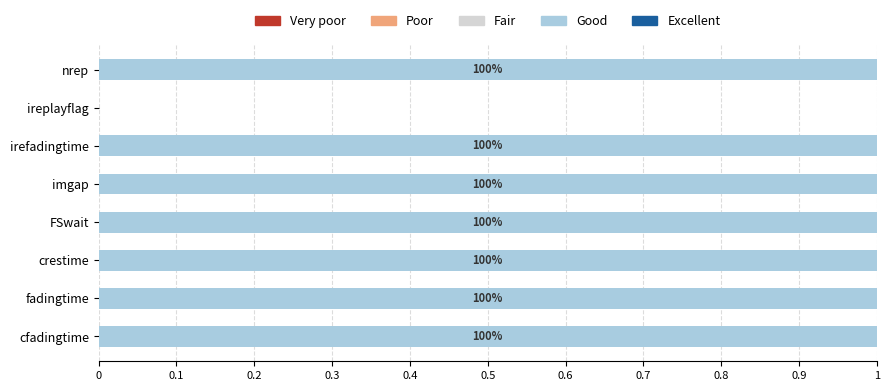

Are the bars horizontal?

Yes